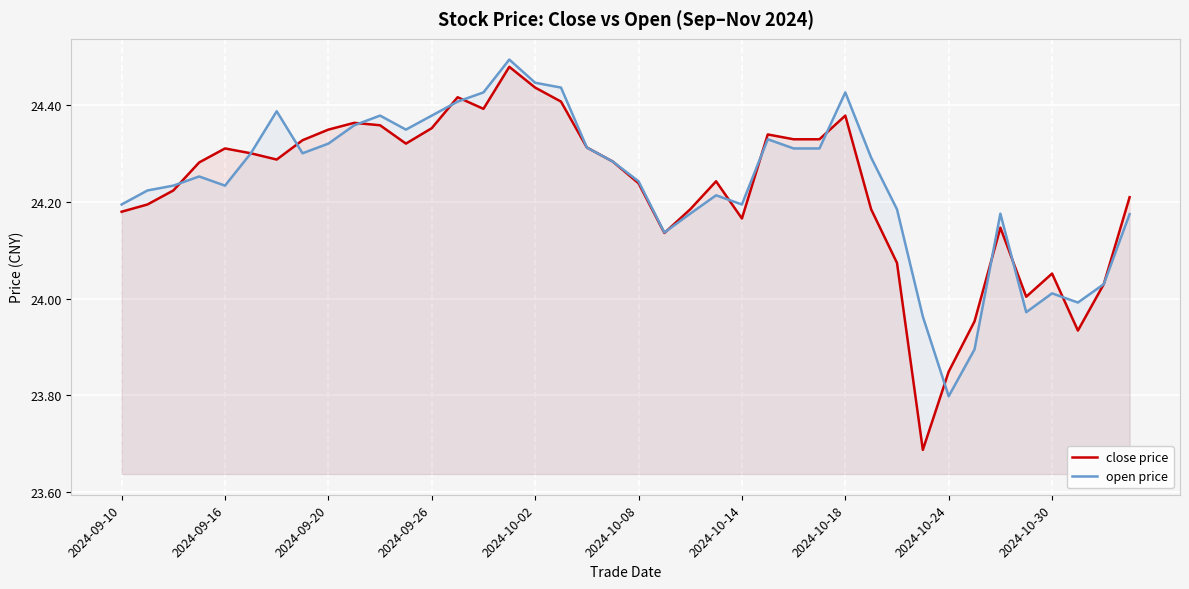

What is the value of the close price point at the 2nd from the left?

24.2